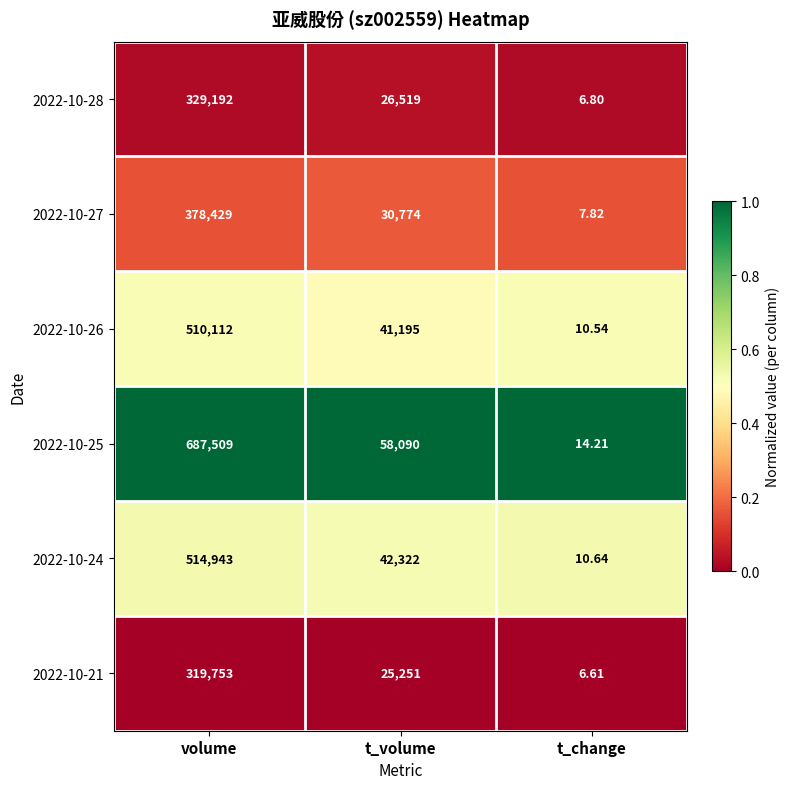

At which category is the sum across all series the highest?

volume